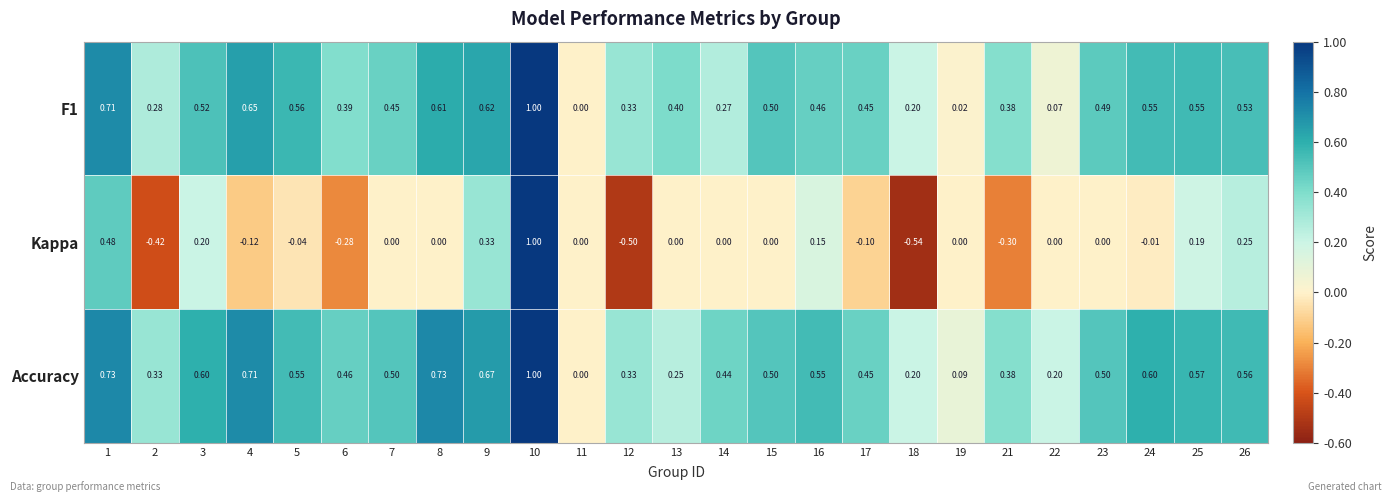

Which series has the largest range (max minus min)?

Kappa